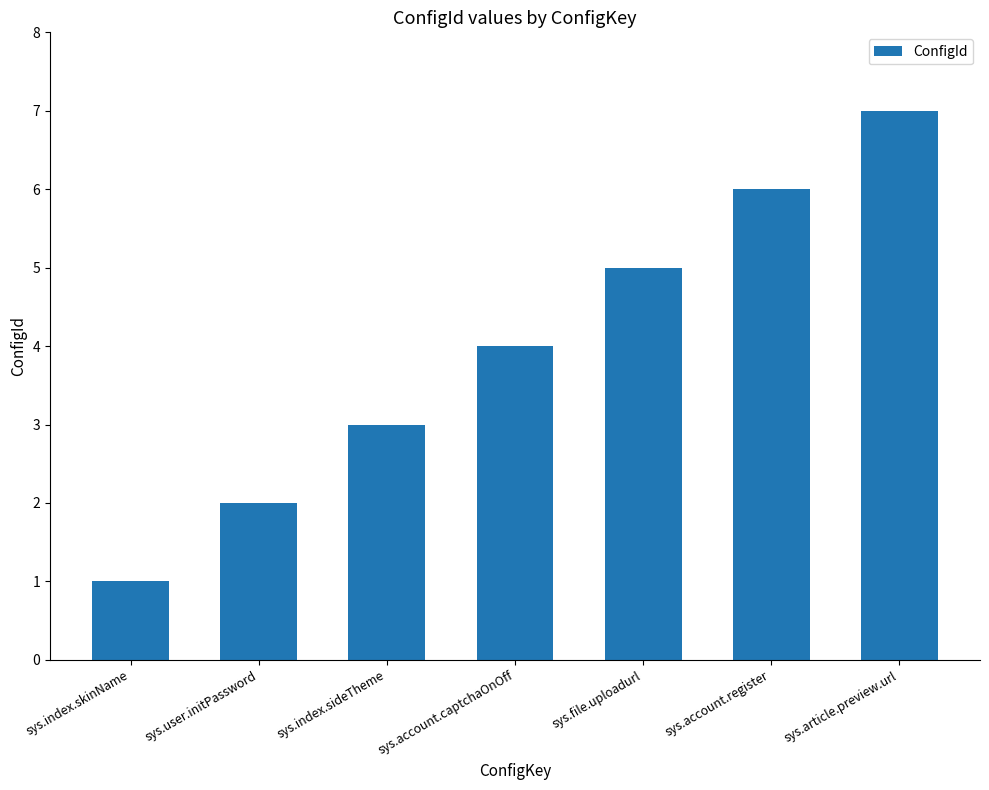

List the labels in order of value, largest first.

sys.article.preview.url, sys.account.register, sys.file.uploadurl, sys.account.captchaOnOff, sys.index.sideTheme, sys.user.initPassword, sys.index.skinName